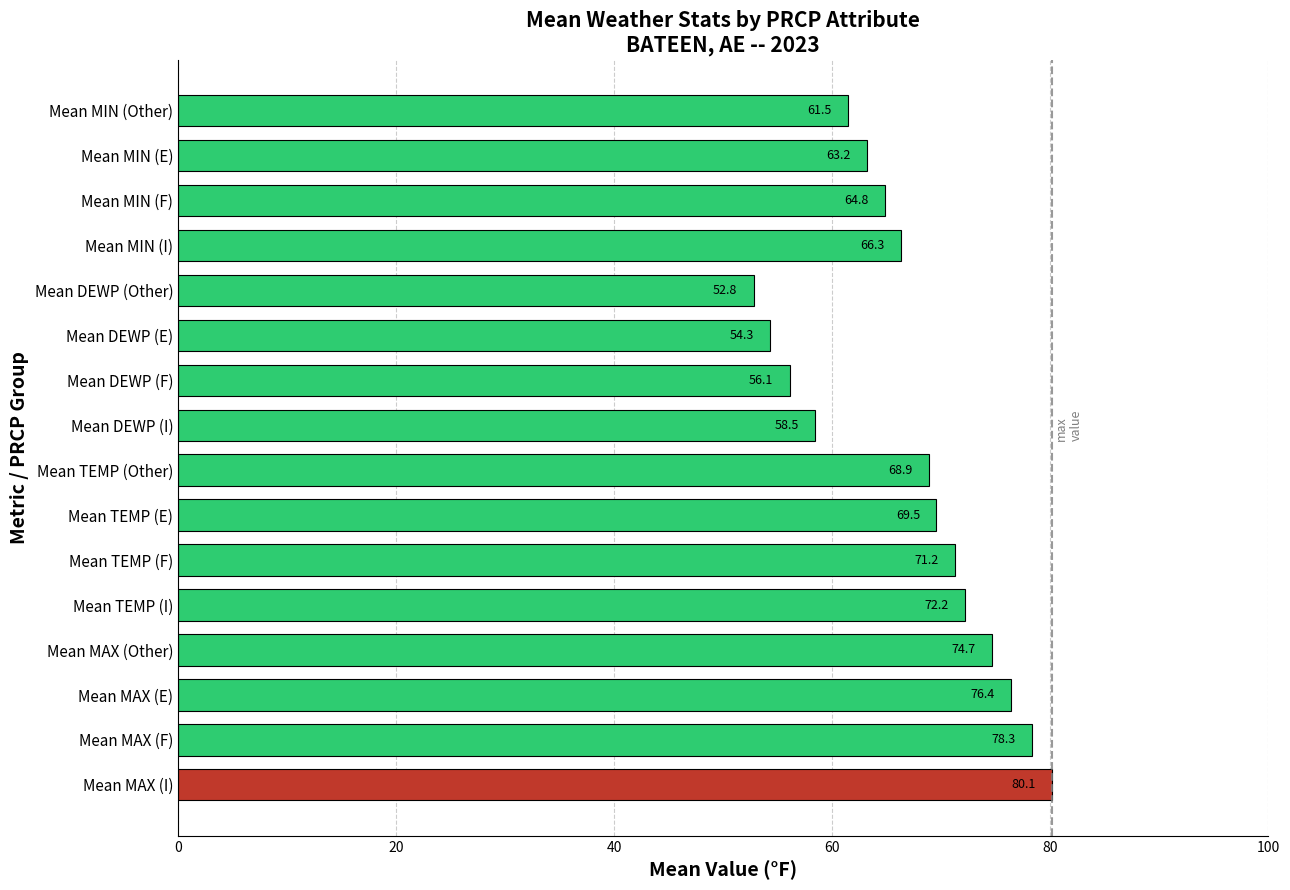

Count the number of categories in the chart.

16